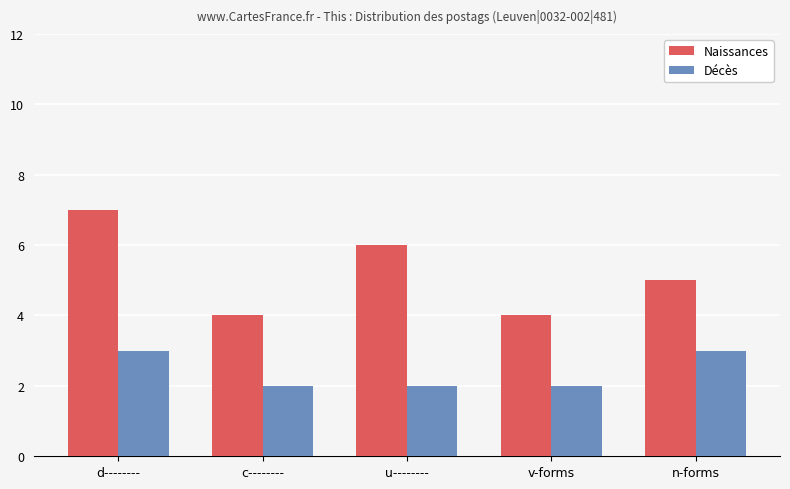

Count the number of data series in this chart.

2